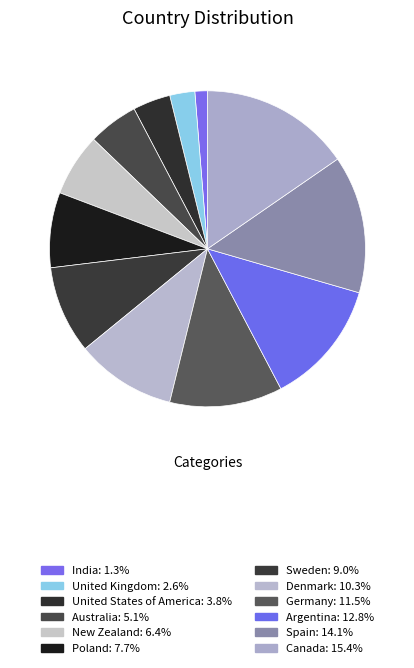

What is the smallest slice in the pie chart?

India